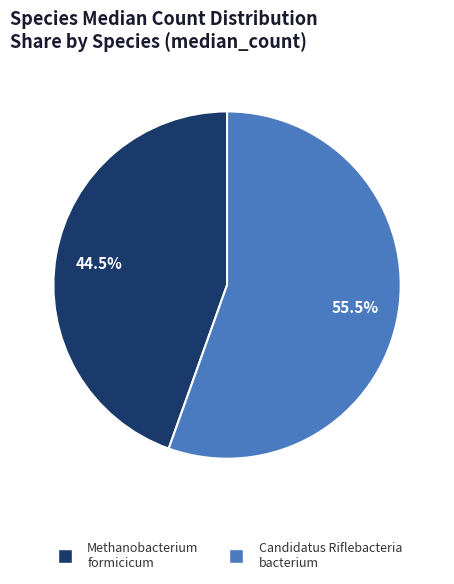

To the nearest percent, what is the average slice percentage?

50%